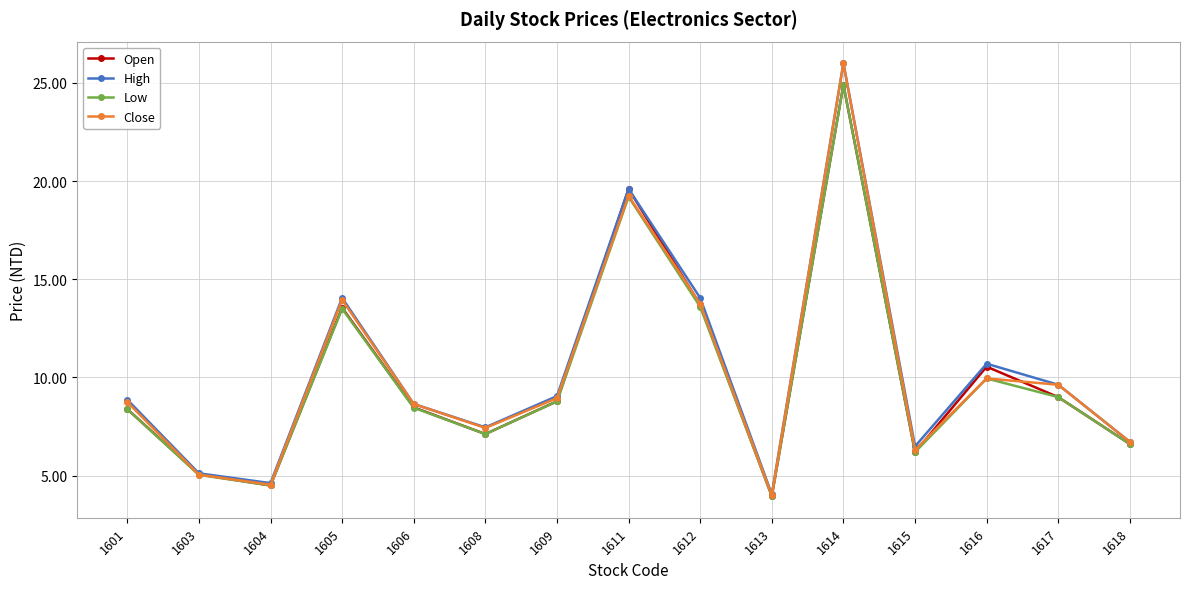

At how many categories does at least one series exceed 8?

9